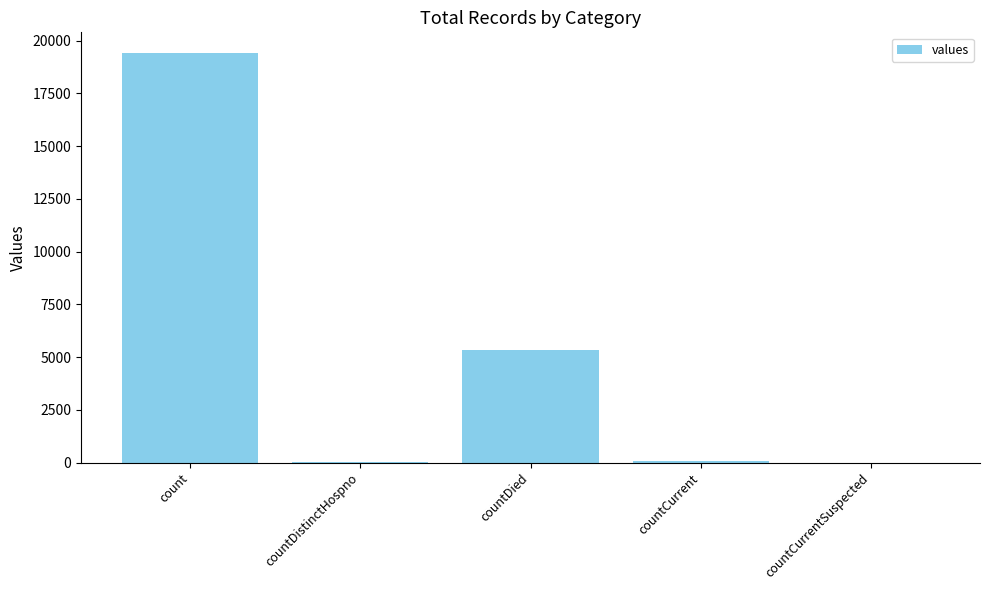

How many distinct data groups are displayed?

1